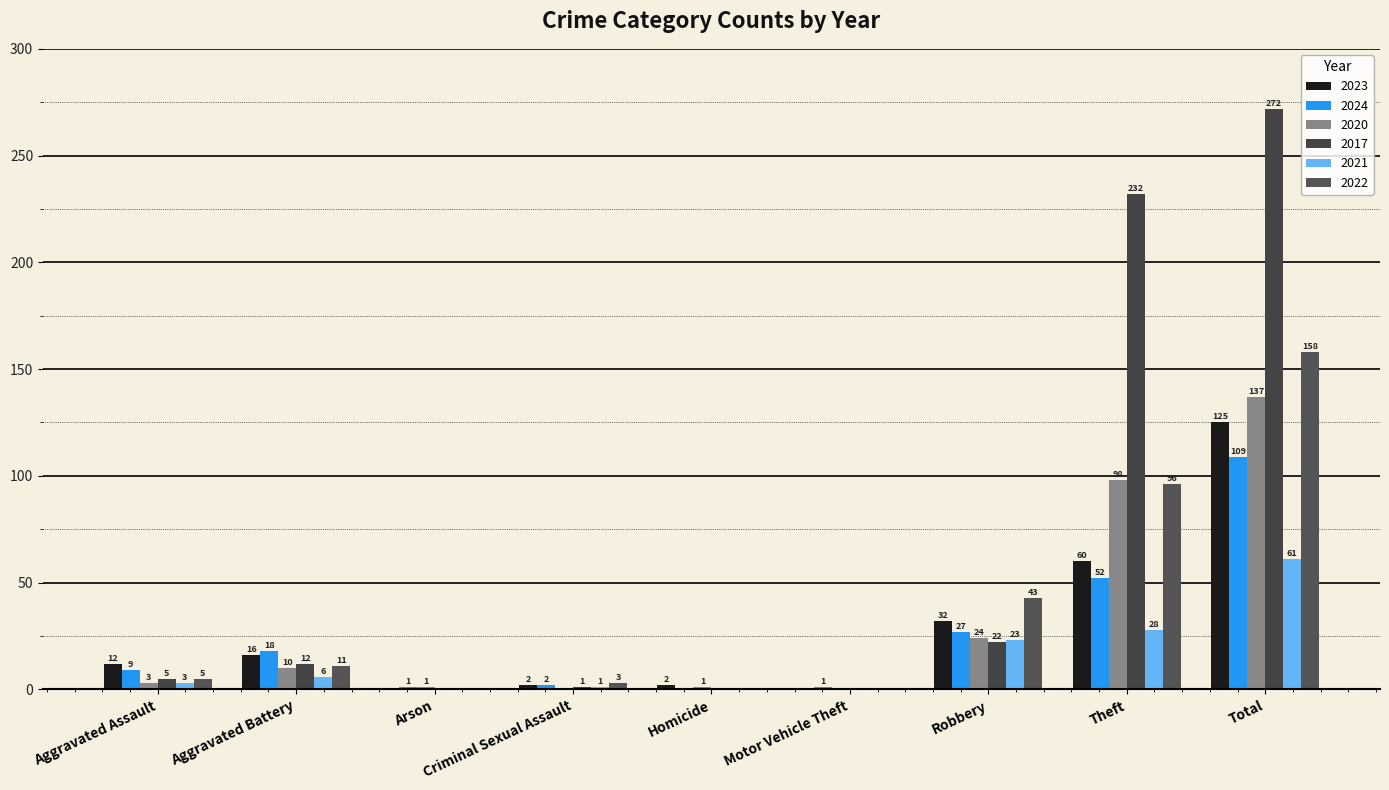

Which category has the lowest value across all series?

Arson